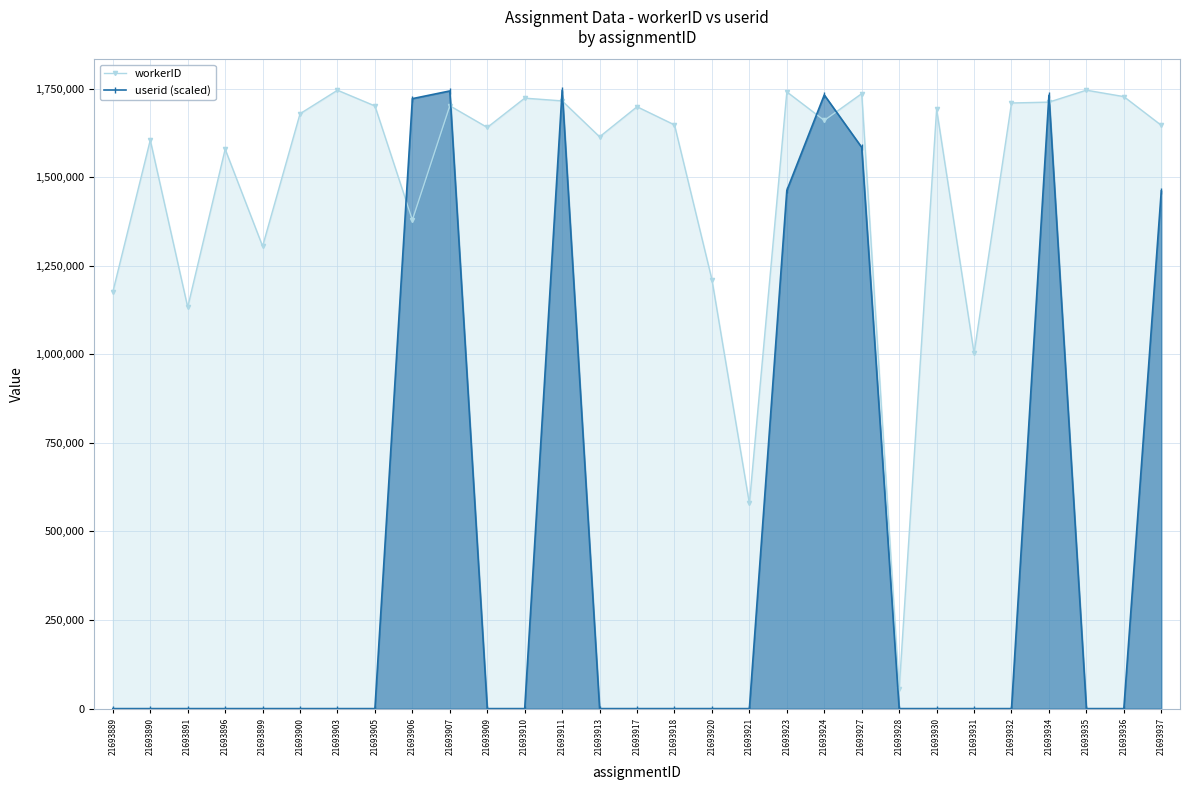

How many intersections are there between userid (scaled) and workerID?

8